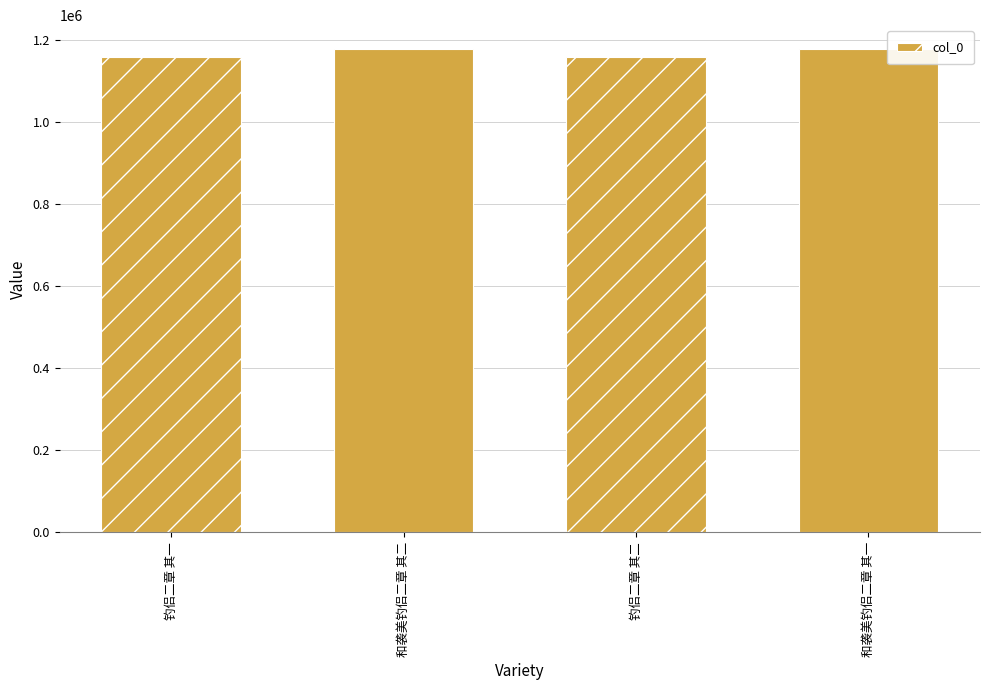

What is the difference between the maximum and minimum values?

18260